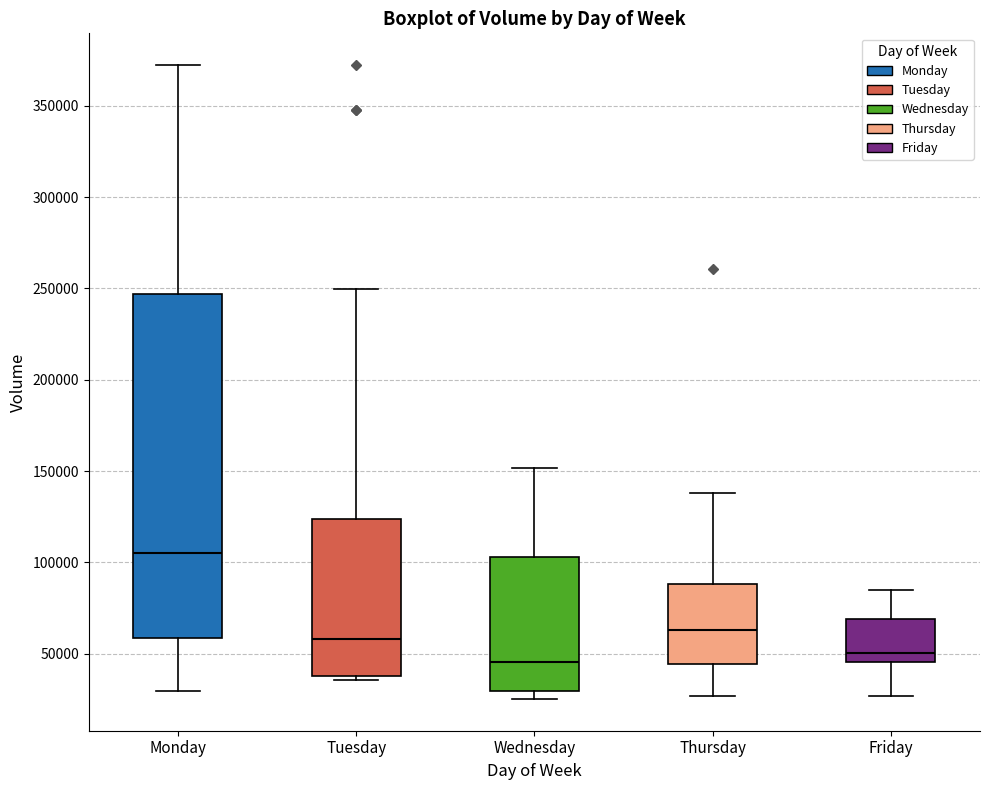

Where does the upper whisker of the box for Friday end on the y-axis? The values are not printed on the chart, so give them approximately, as read against the axis.

85000